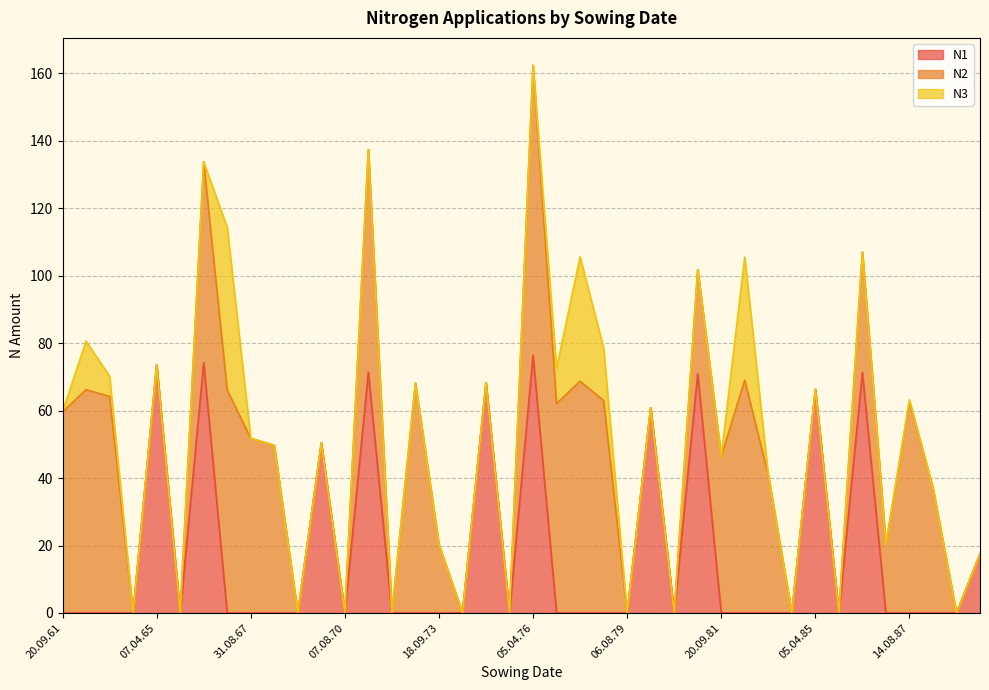

The N1 series shows -37.0 at 20.09.81. True or false?

False